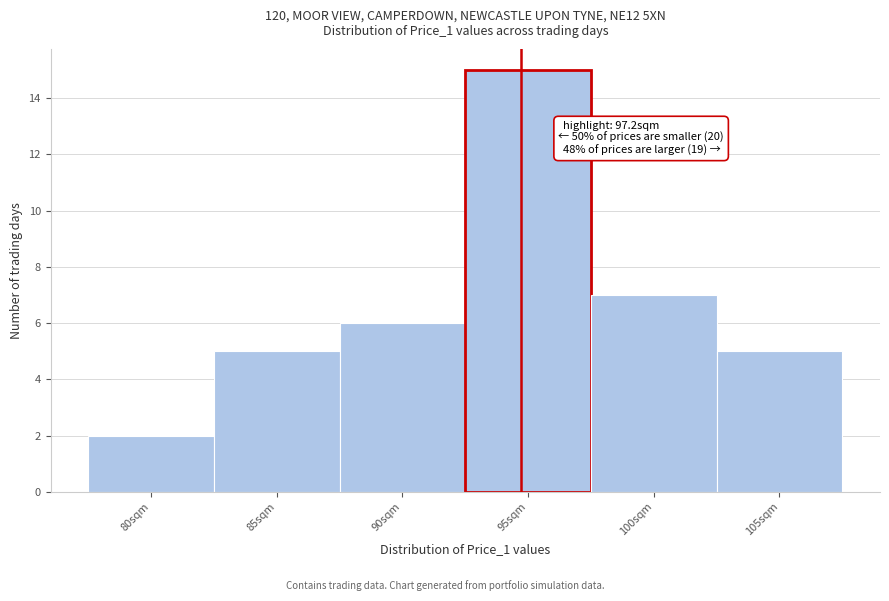

Reading right to left, transcribe all the data shown in this chart.

5	7	15	6	5	2